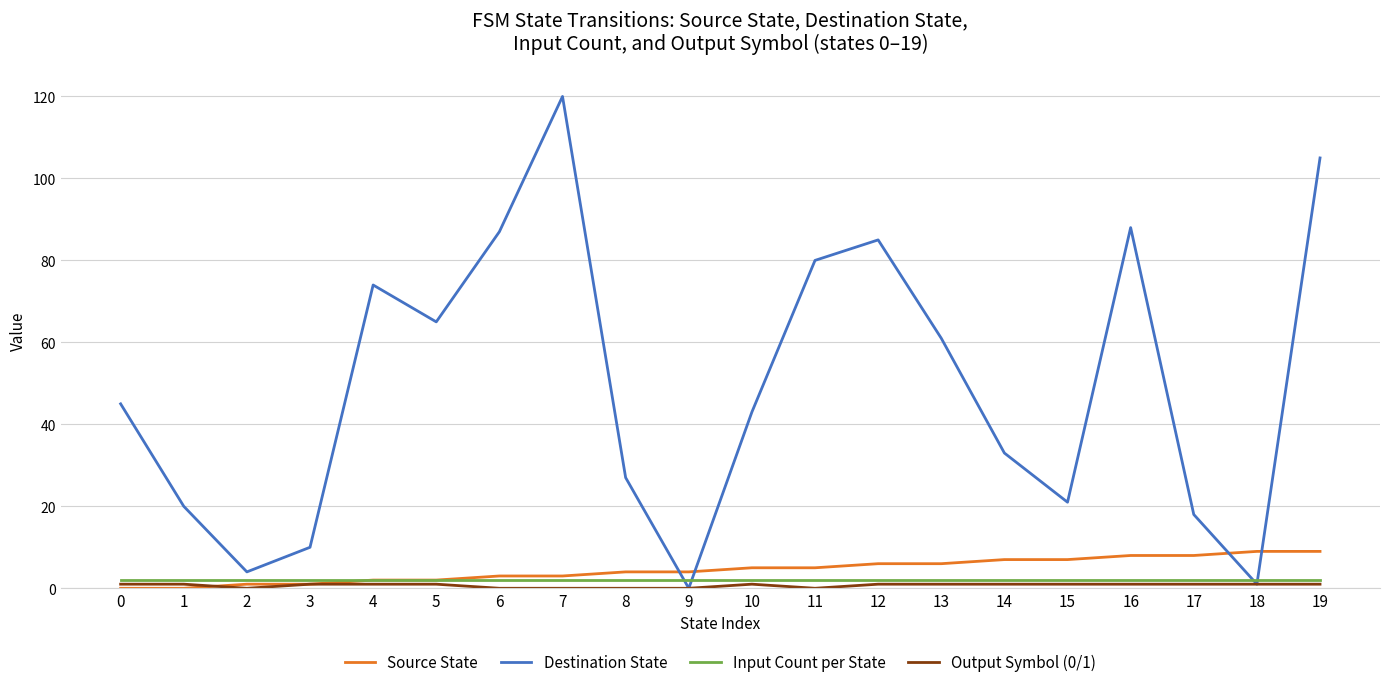

The Source State series shows 2 at 5. True or false?

True